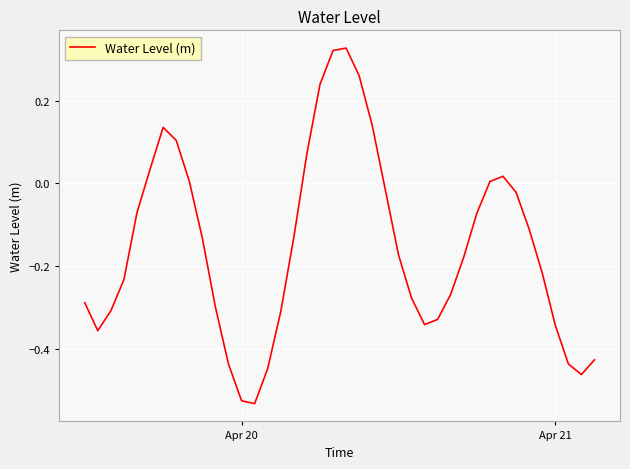

What is the value of the 1st point from the left?

-0.3